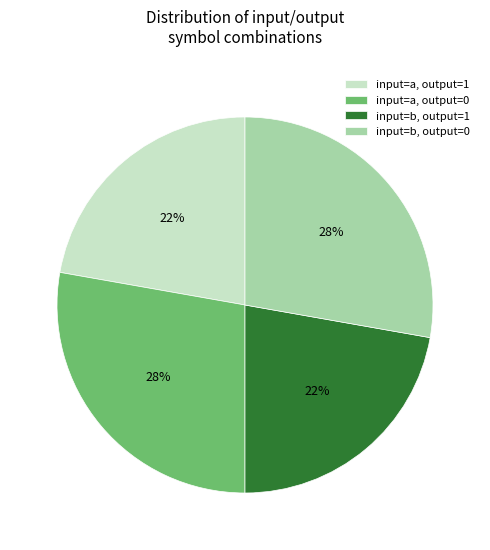

Between input=a, output=0 and input=a, output=1, which is larger?

input=a, output=0